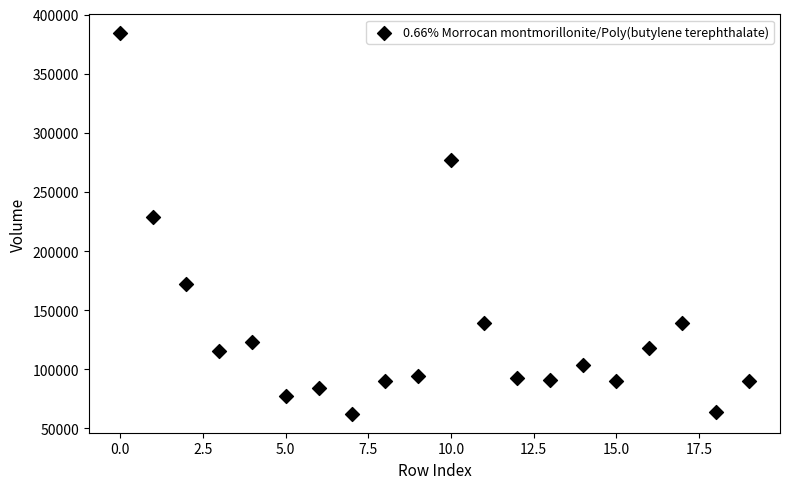

What Y value in the scatter plot is closest to 223274?

229081